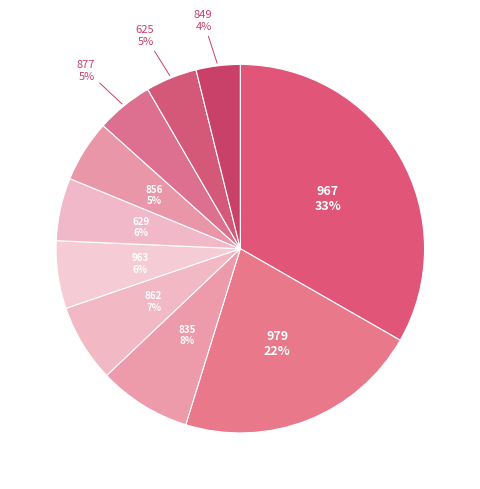

The 629 slice represents 1% of the pie. True or false?

False